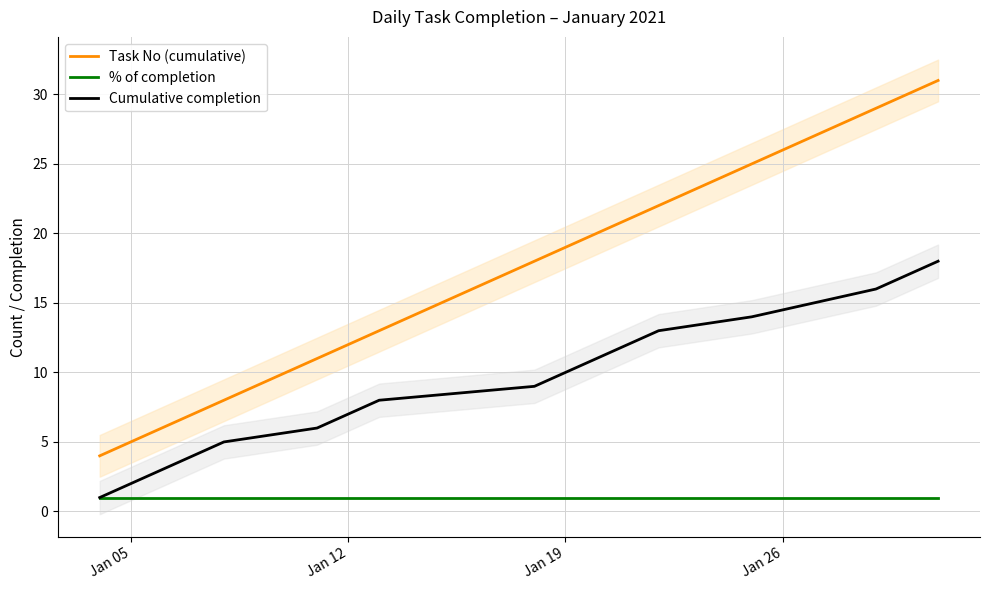

What is the lowest value of the % of completion series?

1